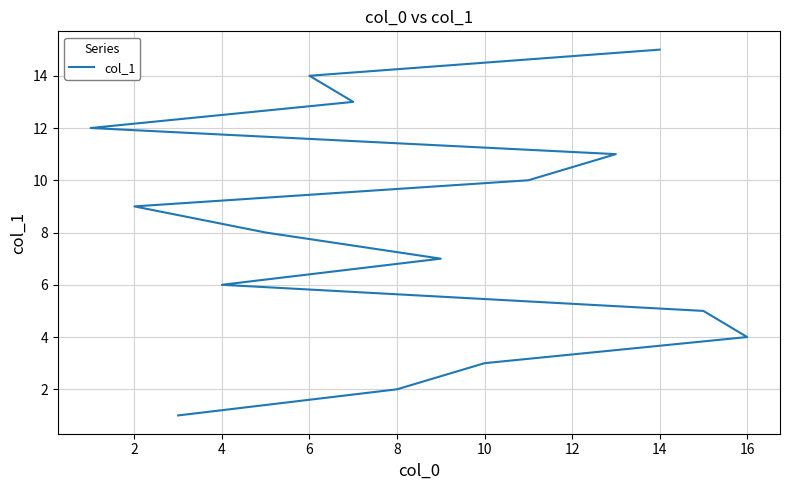

What is the difference between the maximum and second lowest values?

13